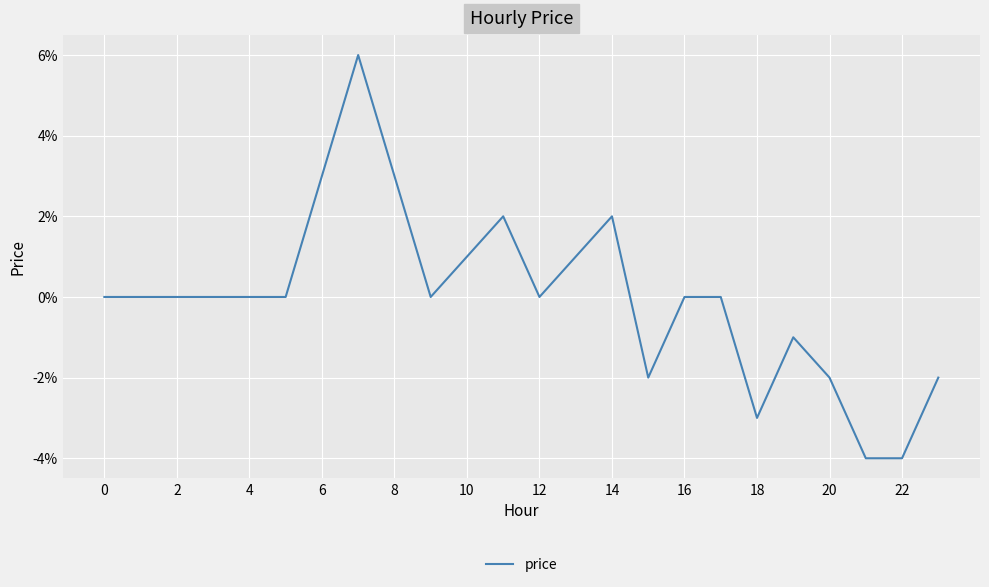

Is this an area chart (filled region under the line)?

No